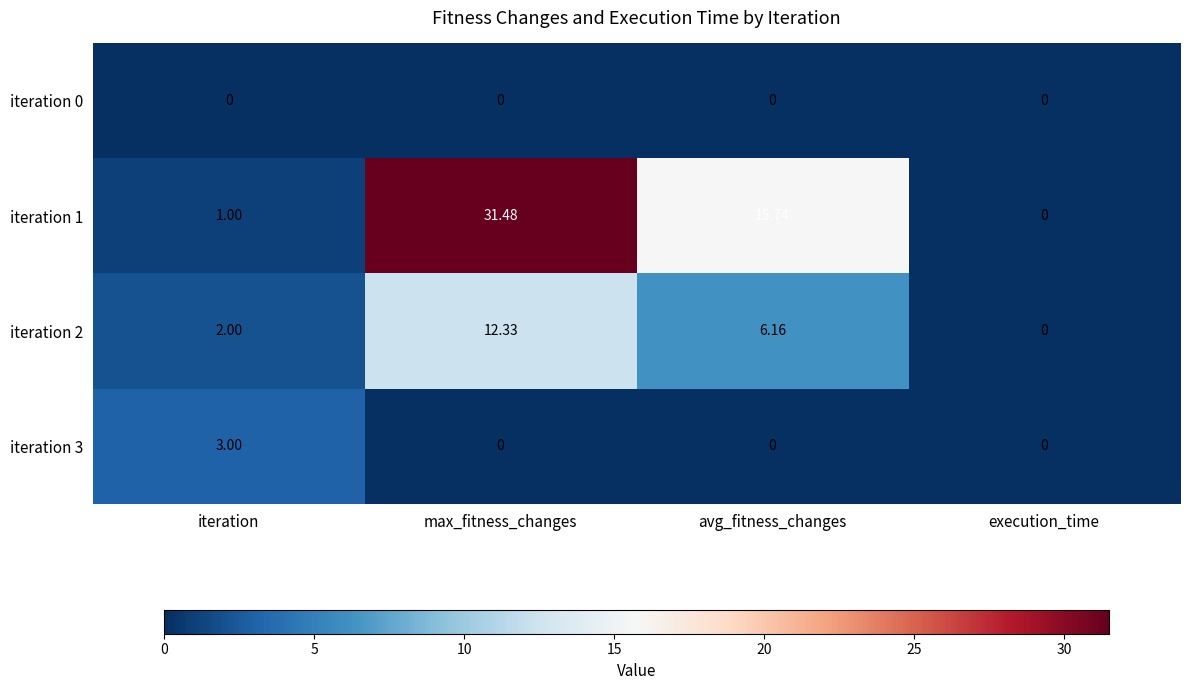

At which label is iteration 2 closest to 6?

avg_fitness_changes